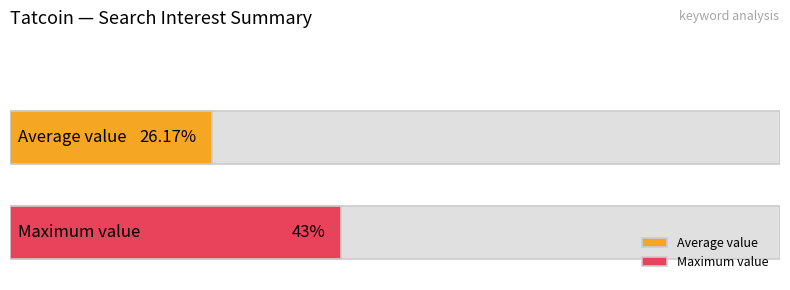

The chart shows a value of 20 at 2020/07/02. True or false?

False